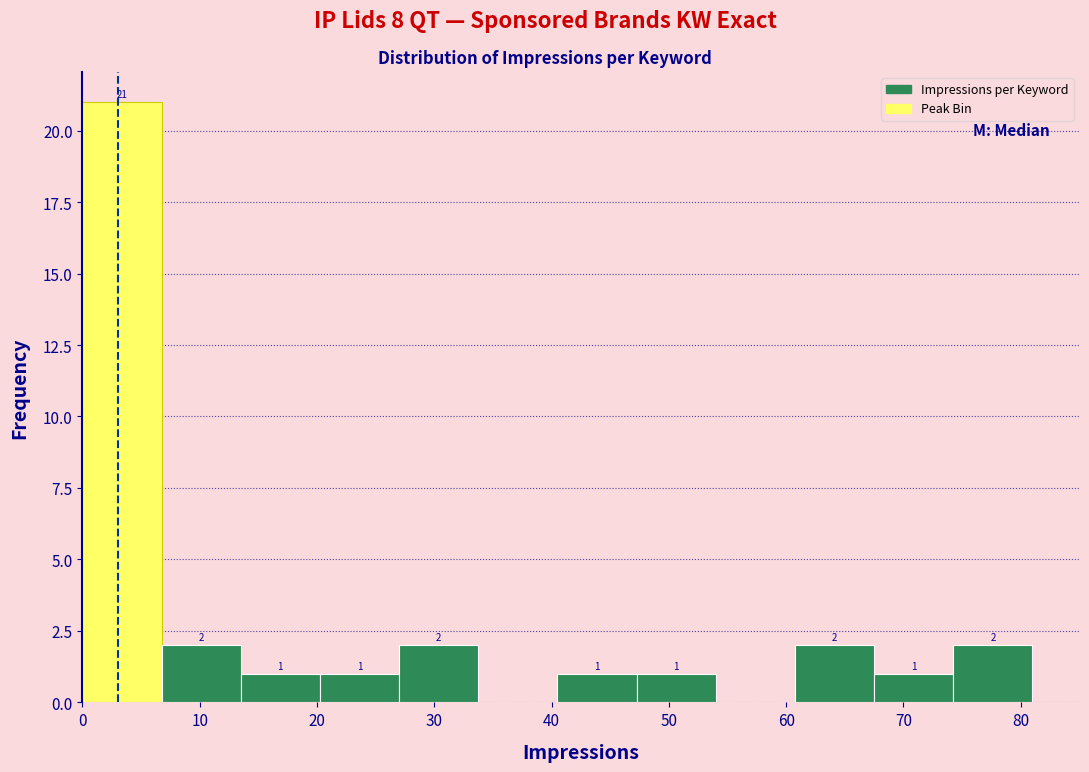

Over which range of the x-axis is the bar tallest?

0 to 7